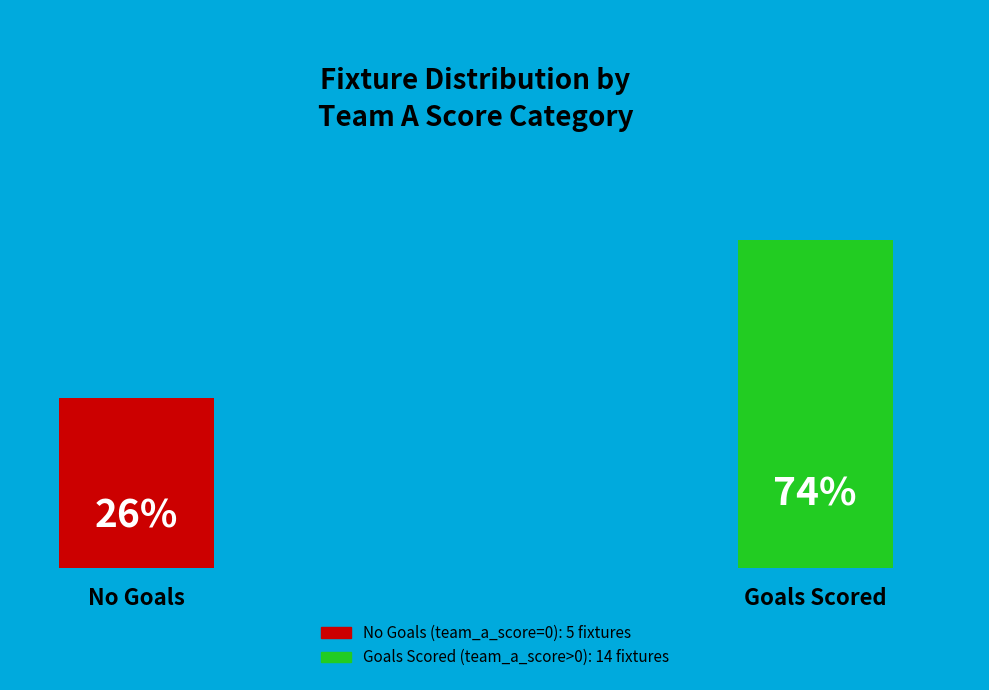

Does 0 represent more than half of the total?

No